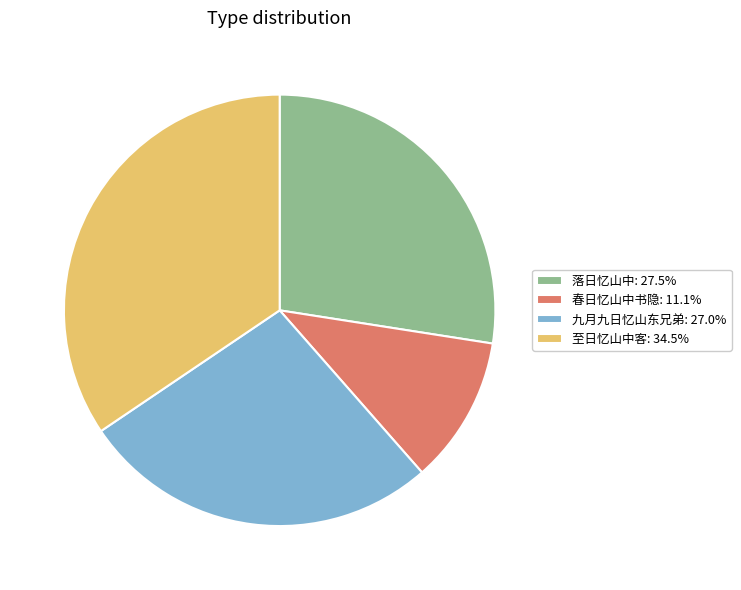

Is there a majority slice in this chart?

No